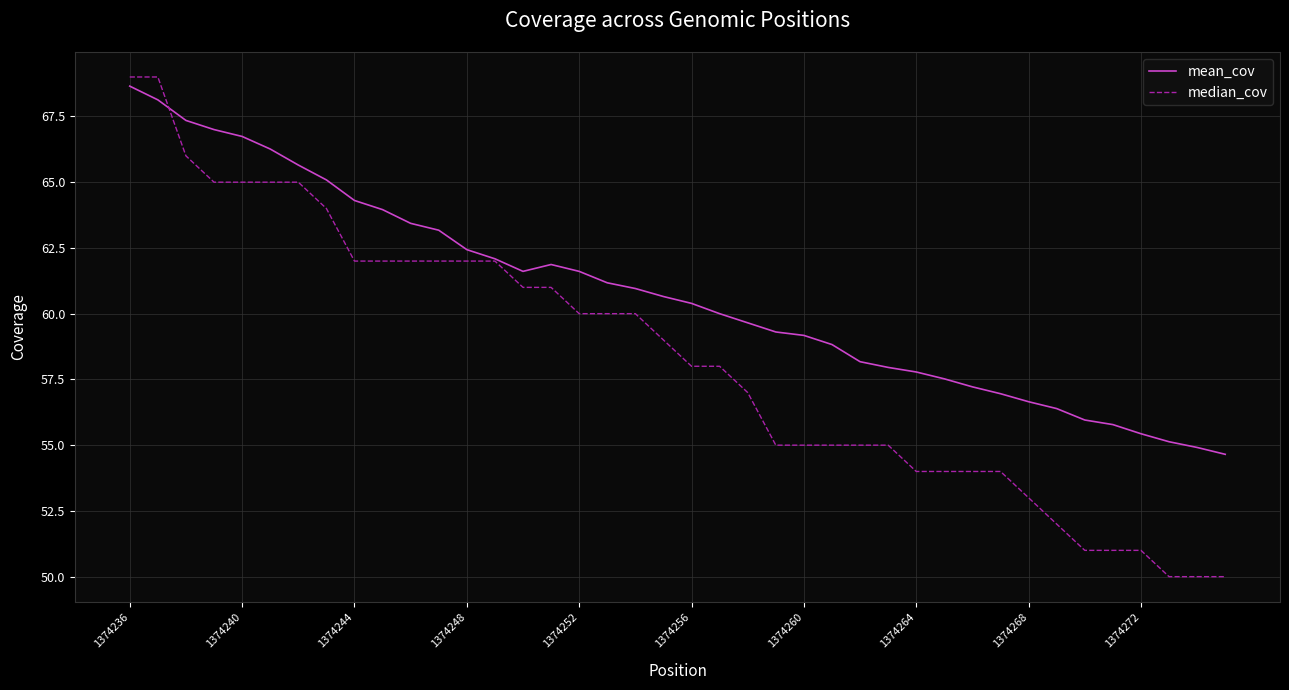

After their last crossing, which series has the higher values: median_cov or mean_cov?

mean_cov